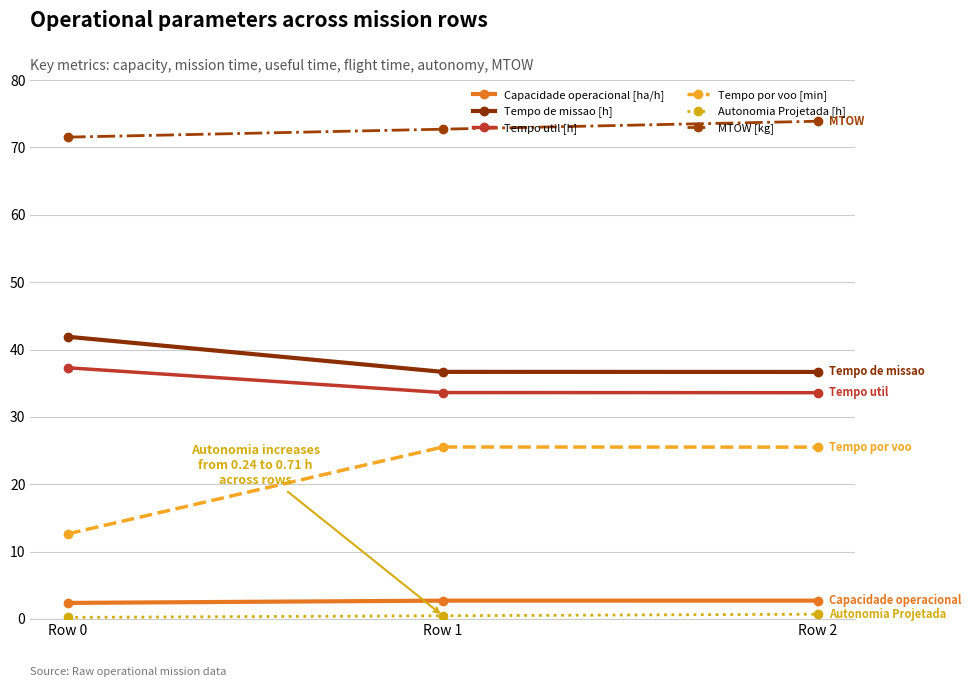

Count the number of data series in this chart.

6